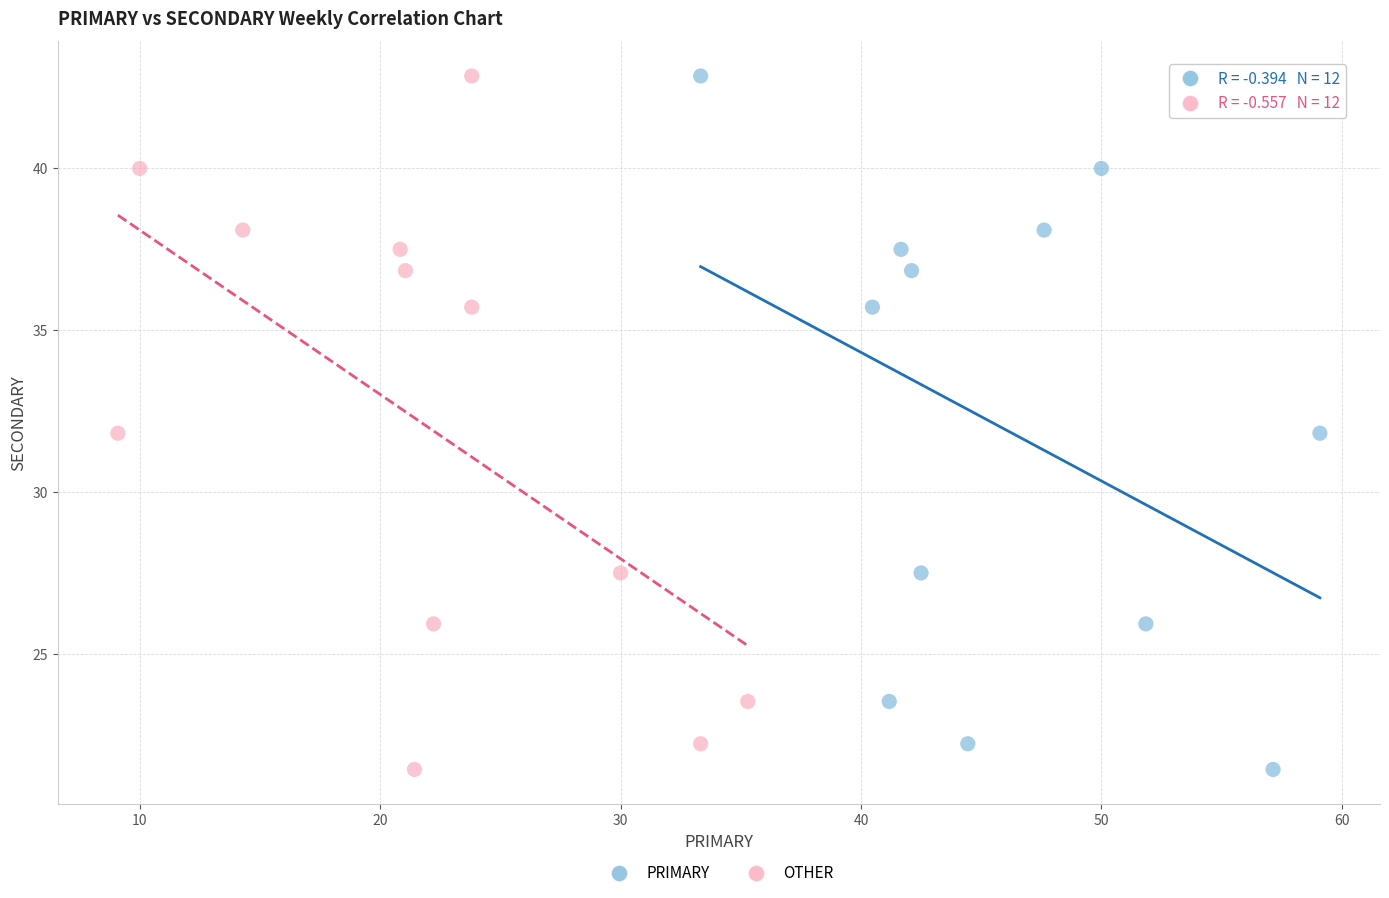

What are all the series names shown in the legend?

PRIMARY, OTHER